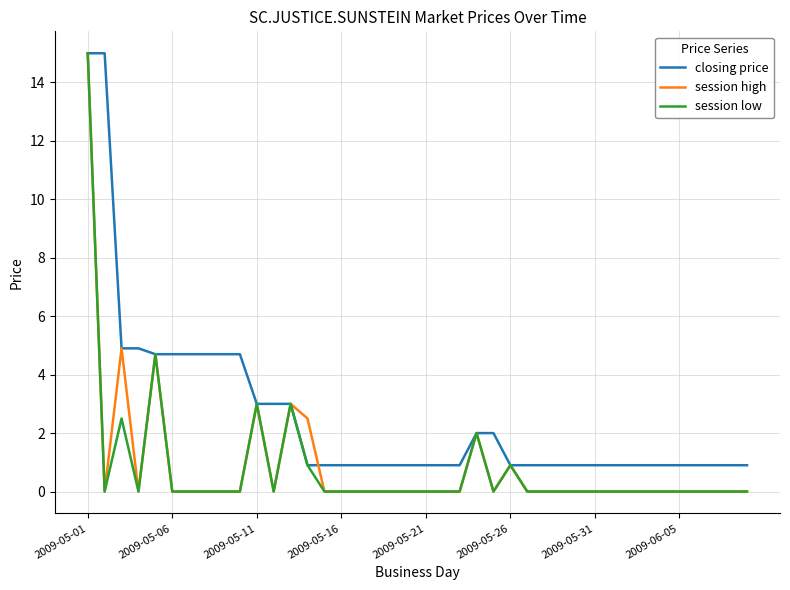

Which series has the largest total across all categories?

closing price